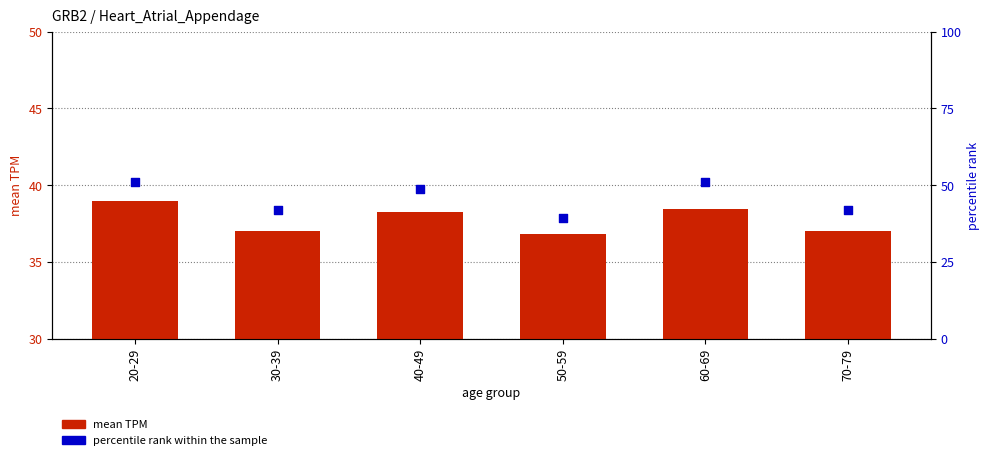

At how many categories does at least one series exceed 48?

3